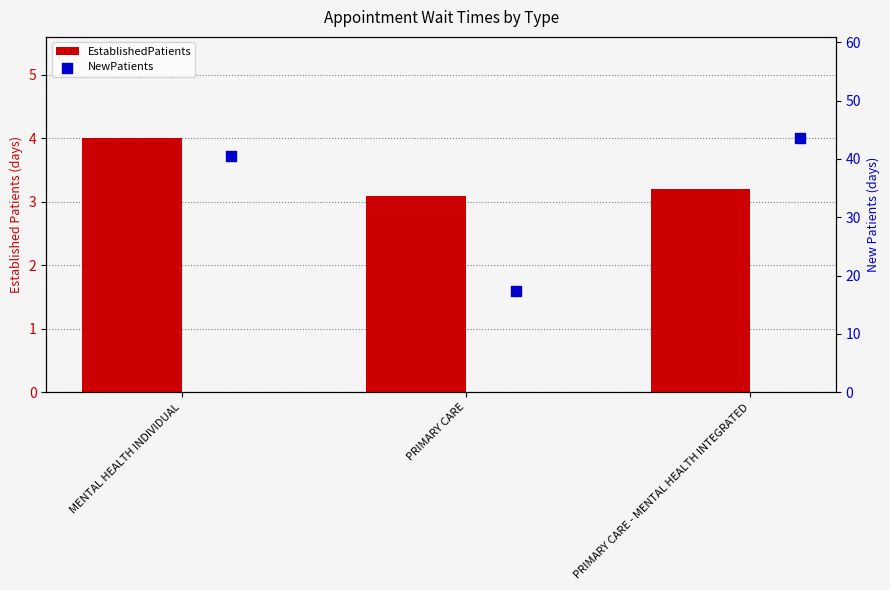

Which series has the widest spread of Y values?

NewPatients